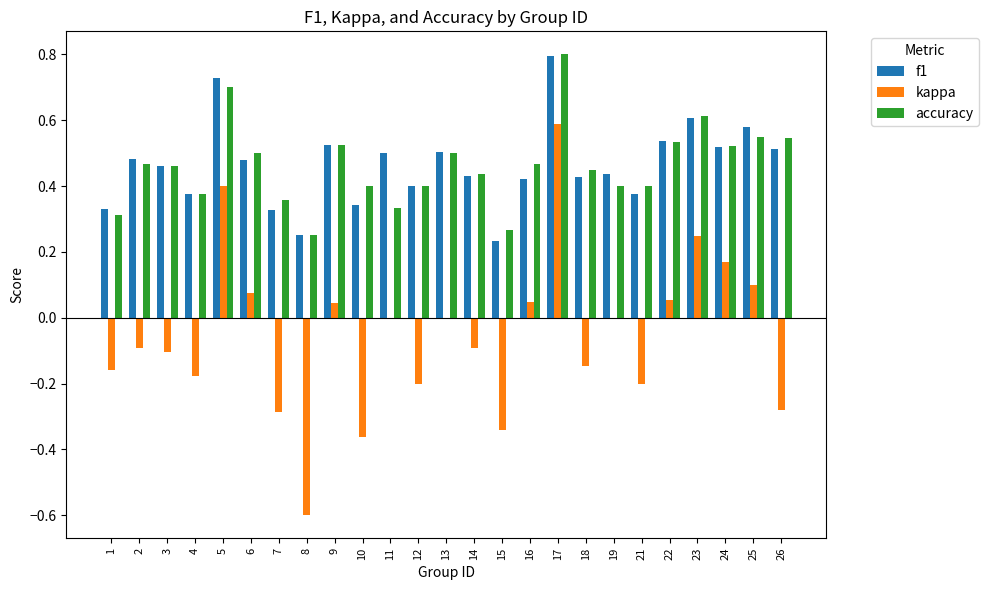

At which category is the sum across all series the highest?

17